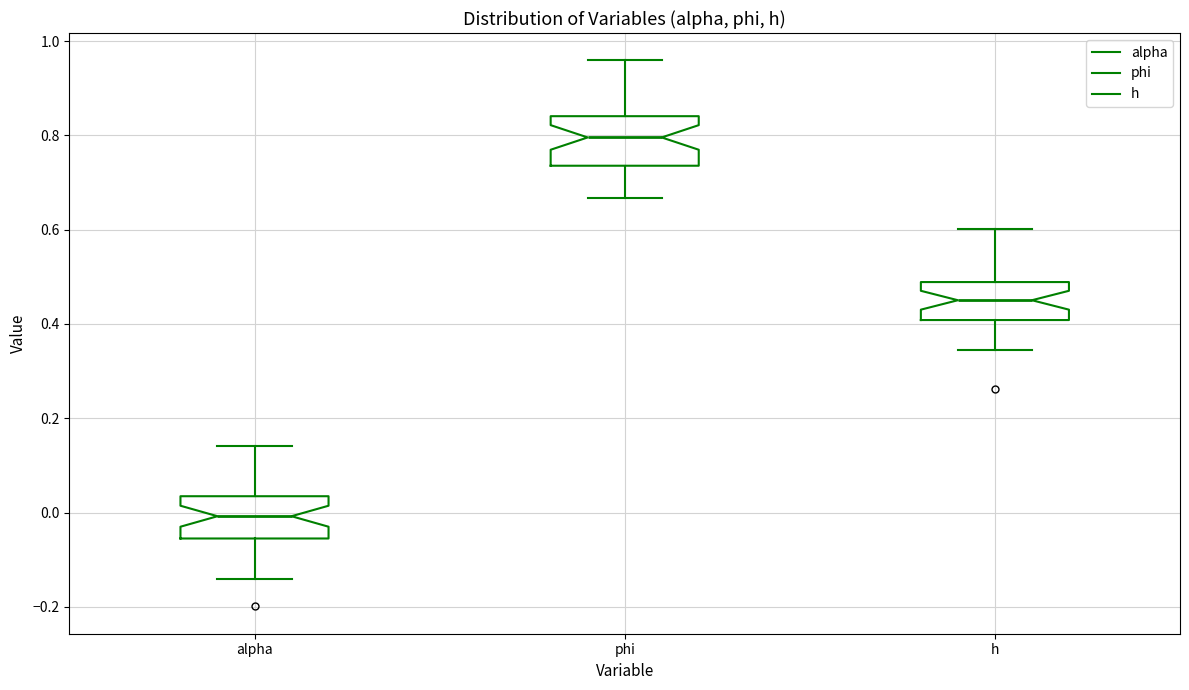

Reading left to right, transcribe this box plot: for each box, give where its median line is, the range the box spans, and where its two whiskers end, as read against the y-axis. The values are not printed on the chart, so give them approximately, as read against the axis.

alpha: median 0.00, box -0.06 to 0.04, whiskers -0.14 to 0.14
phi: median 0.80, box 0.74 to 0.84, whiskers 0.66 to 0.96
h: median 0.46, box 0.40 to 0.48, whiskers 0.34 to 0.60